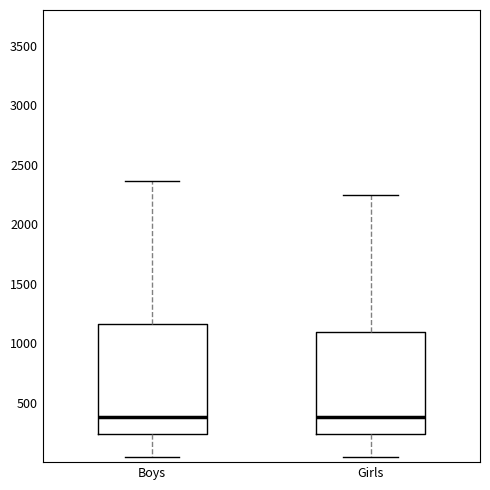

Where does the upper whisker of the box for Boys end on the y-axis? The values are not printed on the chart, so give them approximately, as read against the axis.

2350